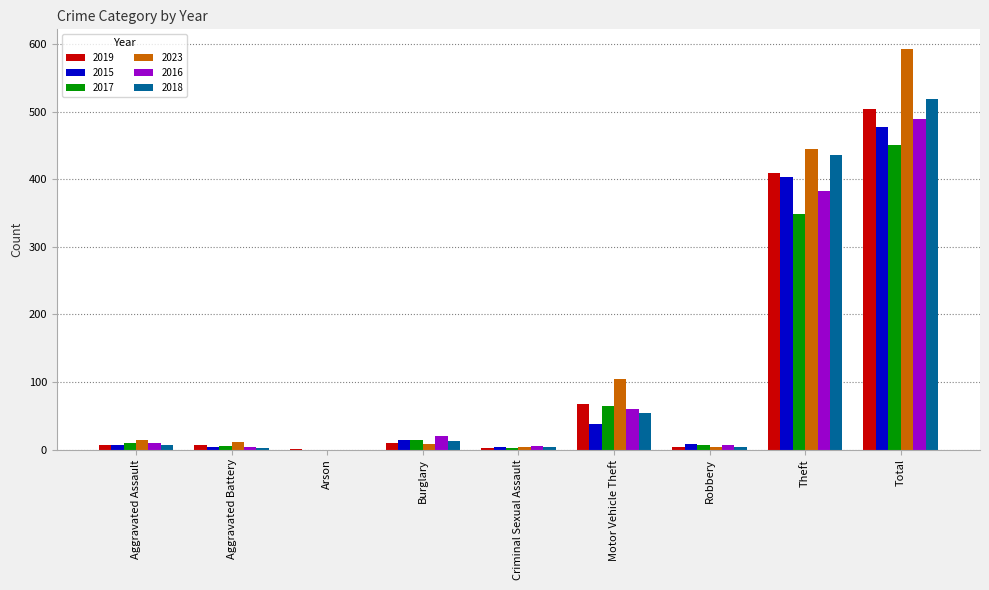

Count the number of data series in this chart.

6